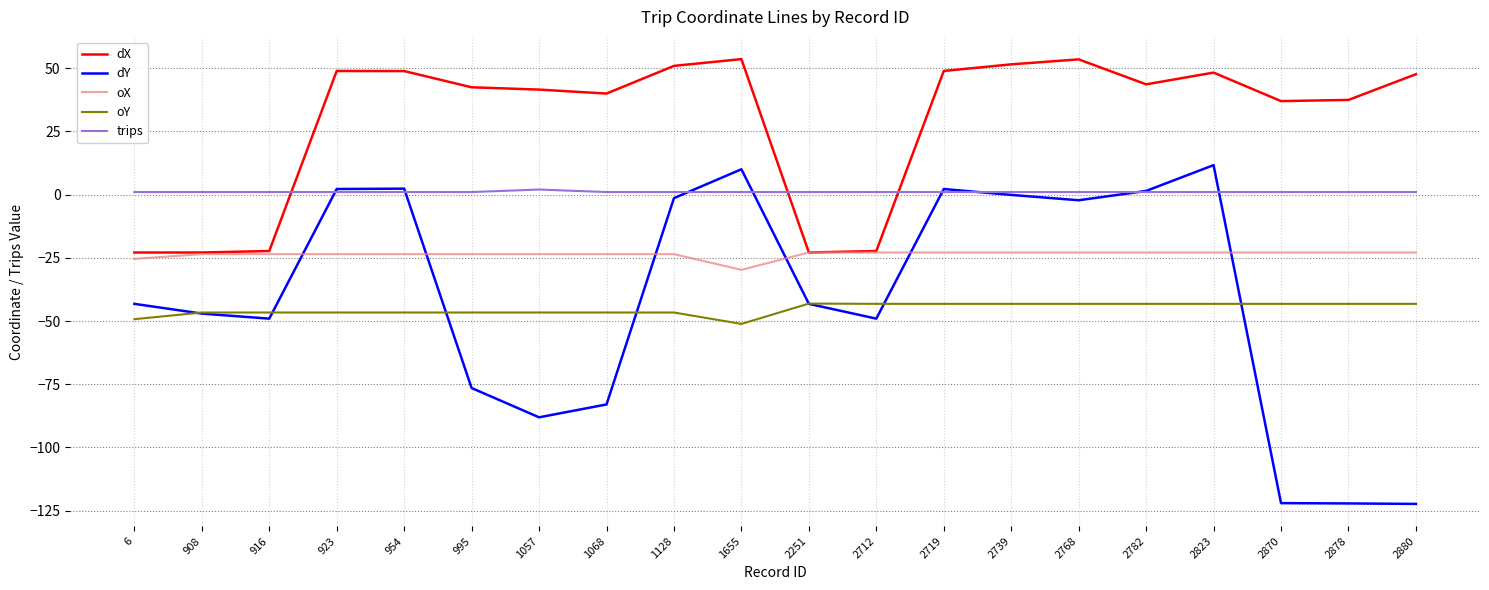

True or false: dY has more than 0 interior local peaks.

True